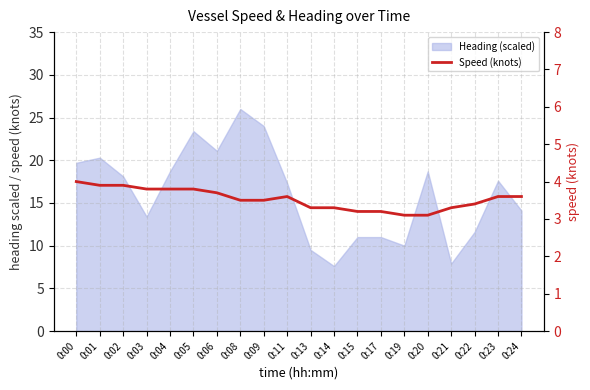

What is the value of the 5th point from the left?

3.8